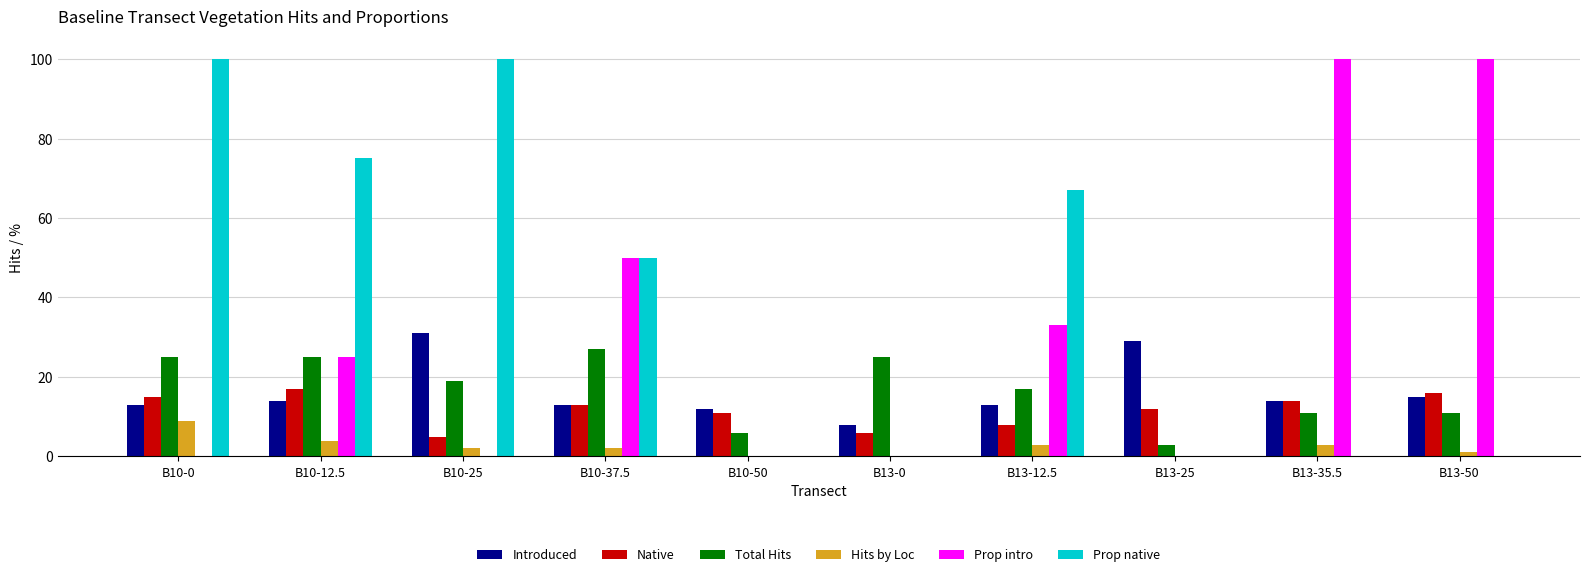

At which label is Prop native closest to 50?

B10-37.5